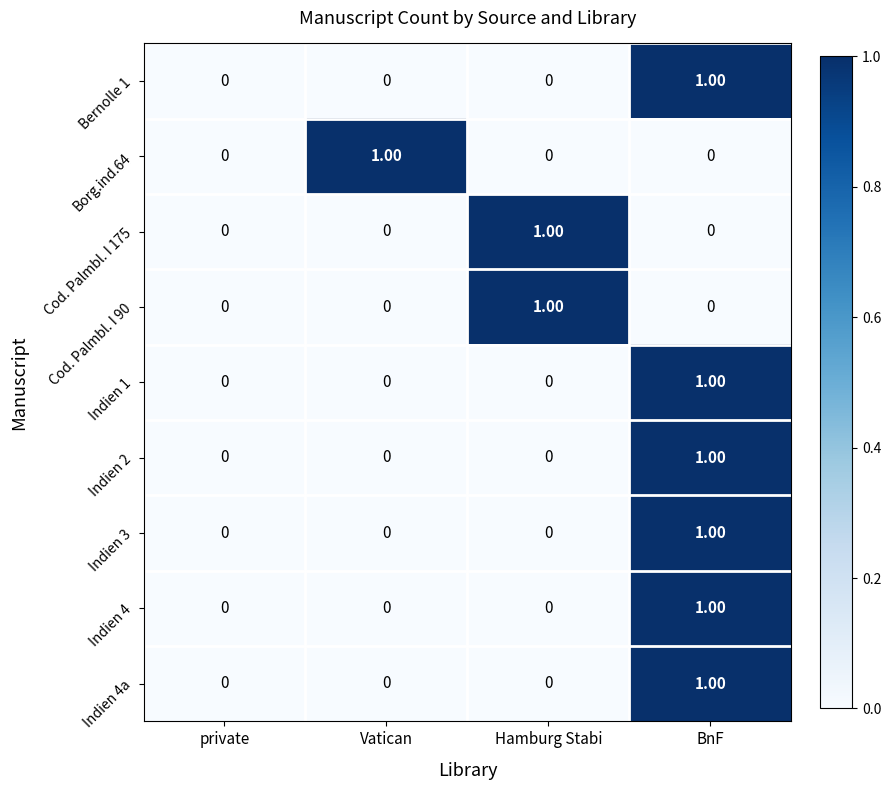

Is the value of Cod. Palmbl. I 90 at Hamburg Stabi greater than the value of Indien 4a at Hamburg Stabi?

Yes